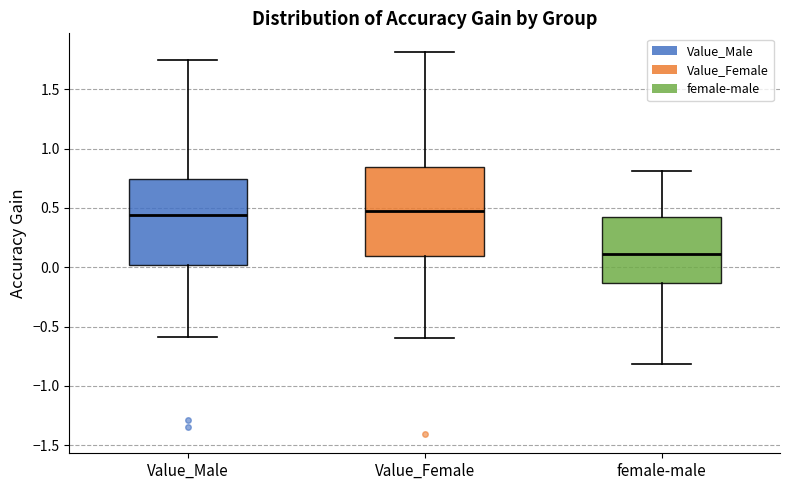

Where is the upper edge of the box for female-male on the y-axis? The values are not printed on the chart, so give them approximately, as read against the axis.

0.40